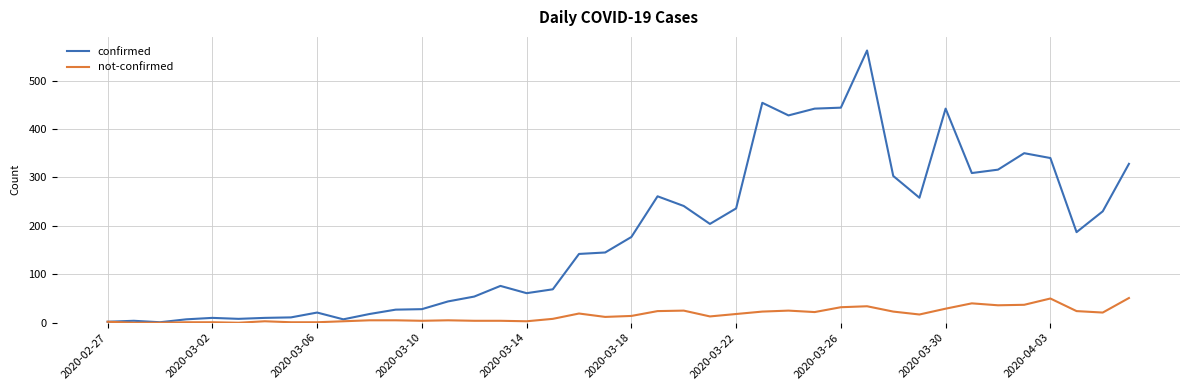

What is the maximum value shown in the chart?

562